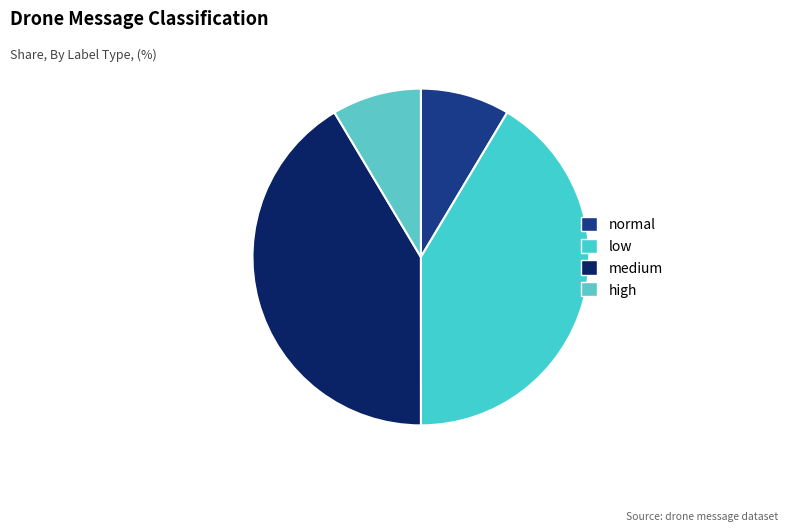

Does medium represent more than half of the total?

No